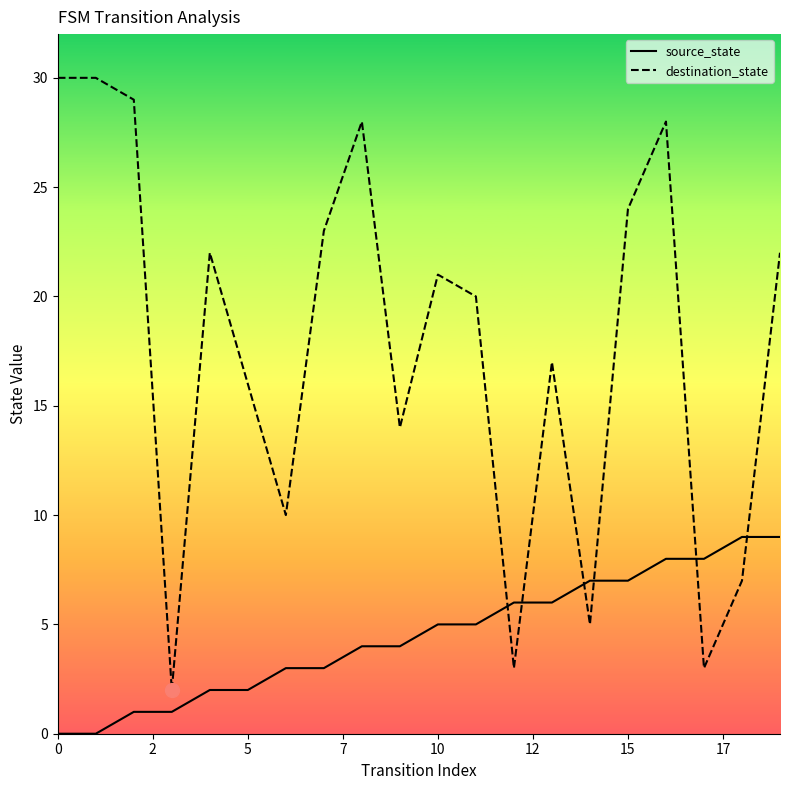

Rank the series by their maximum value, from highest to lowest.

destination_state, source_state